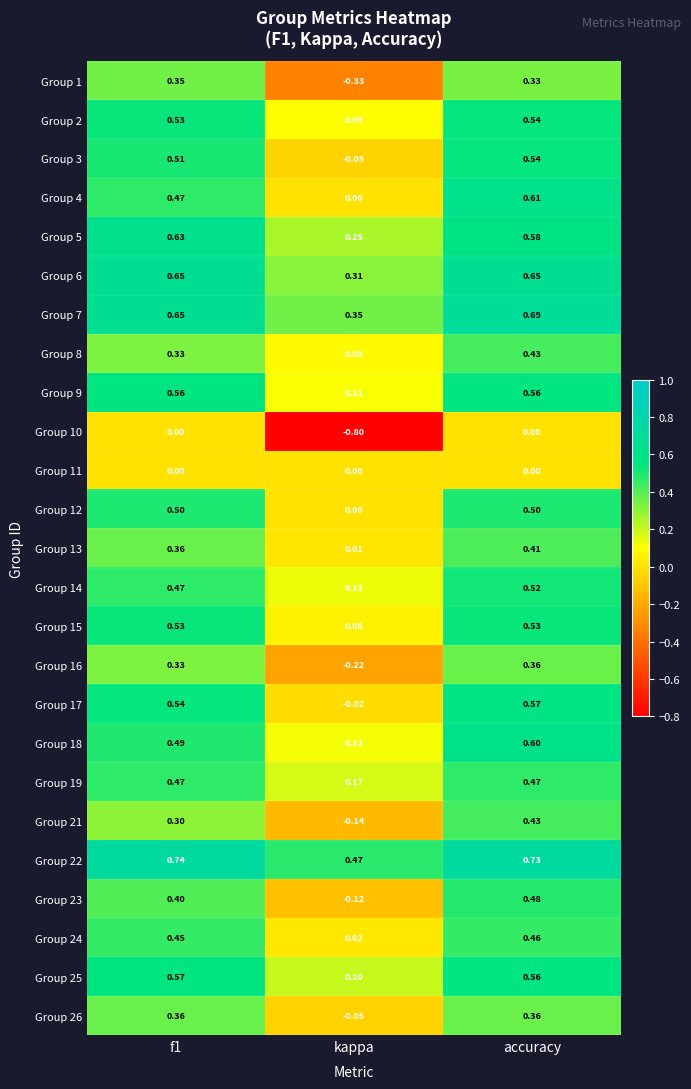

Which label corresponds to the smallest value in the chart?

kappa